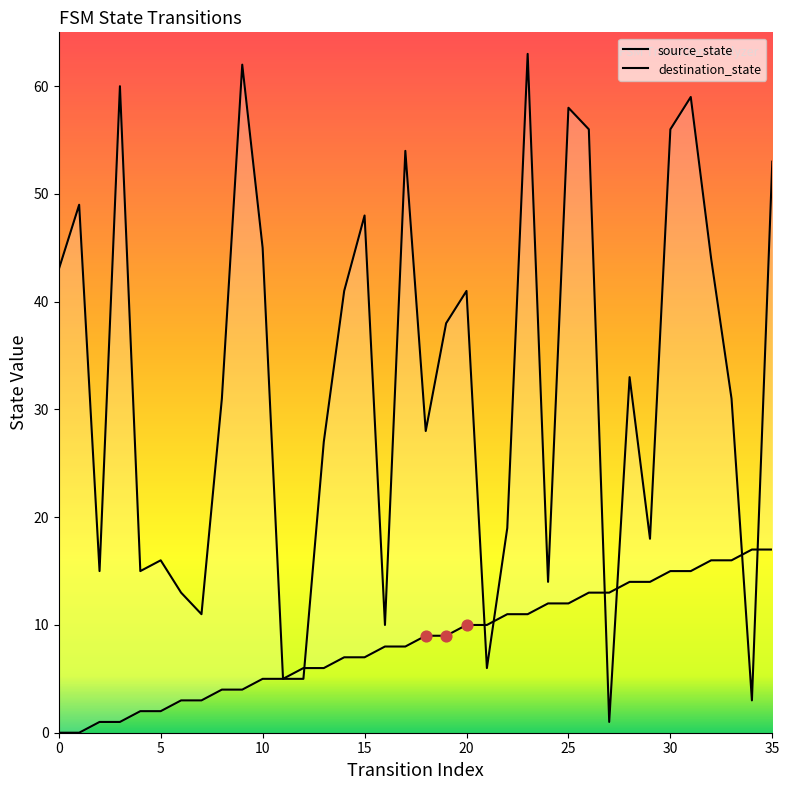

Which series contains the highest Y value?

destination_state